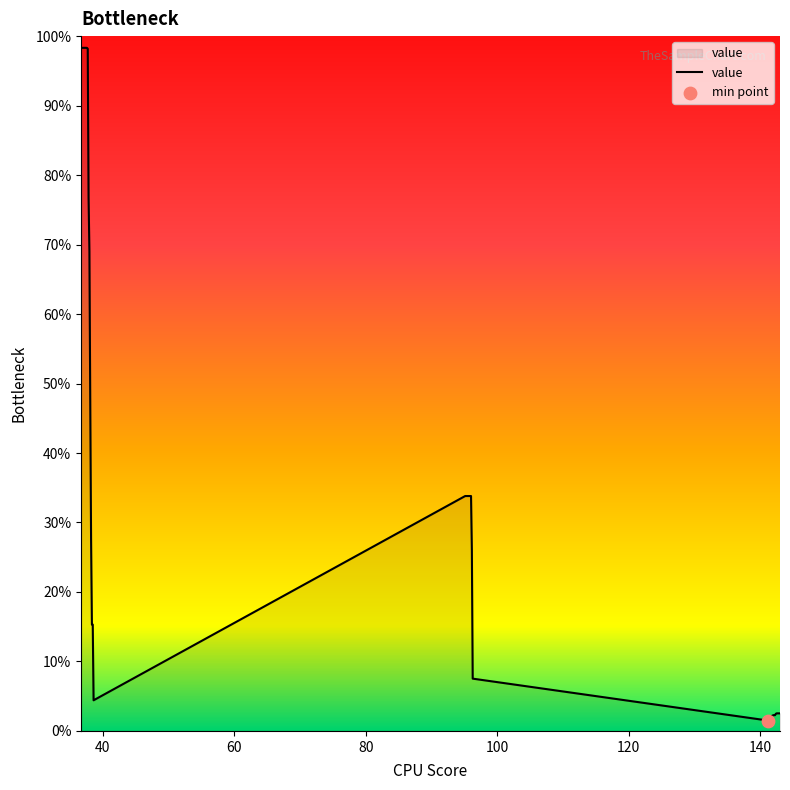

What is the greatest value displayed?

98.3